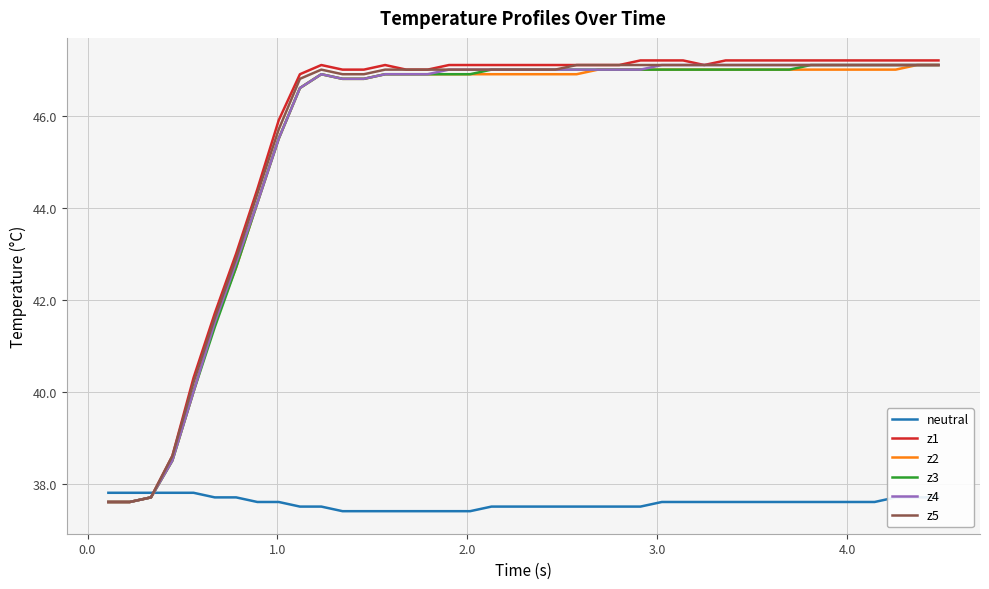

What is the lowest value of the z1 series?

37.6